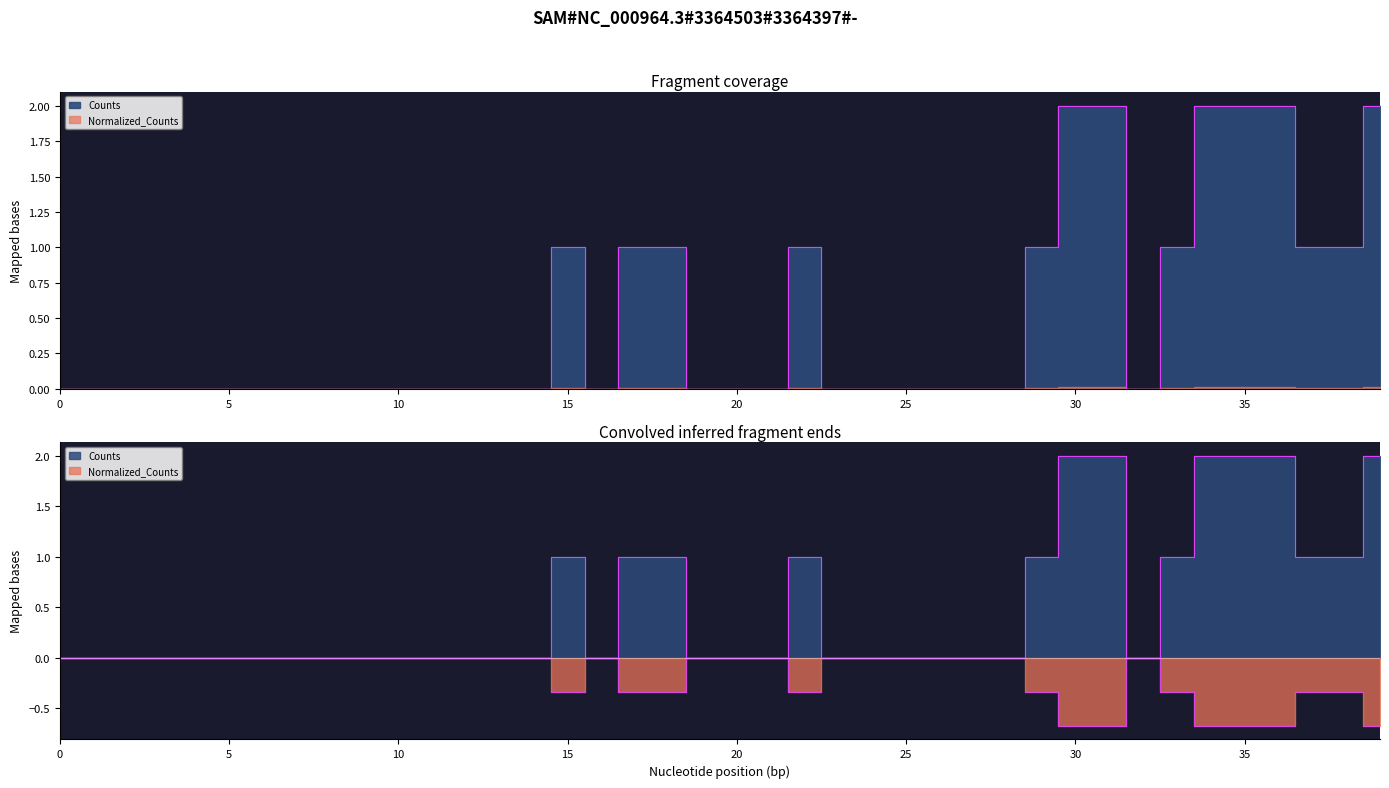

Which has a higher value, 11 or 37?

37